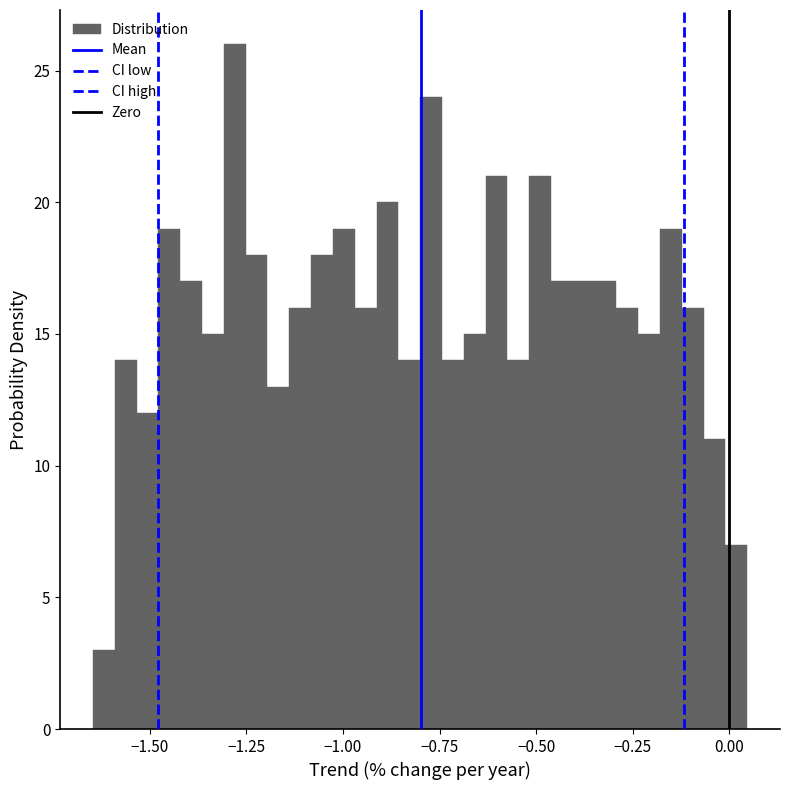

Read against the x-axis, roughly where is the centre of the tallest bar?

-1.30